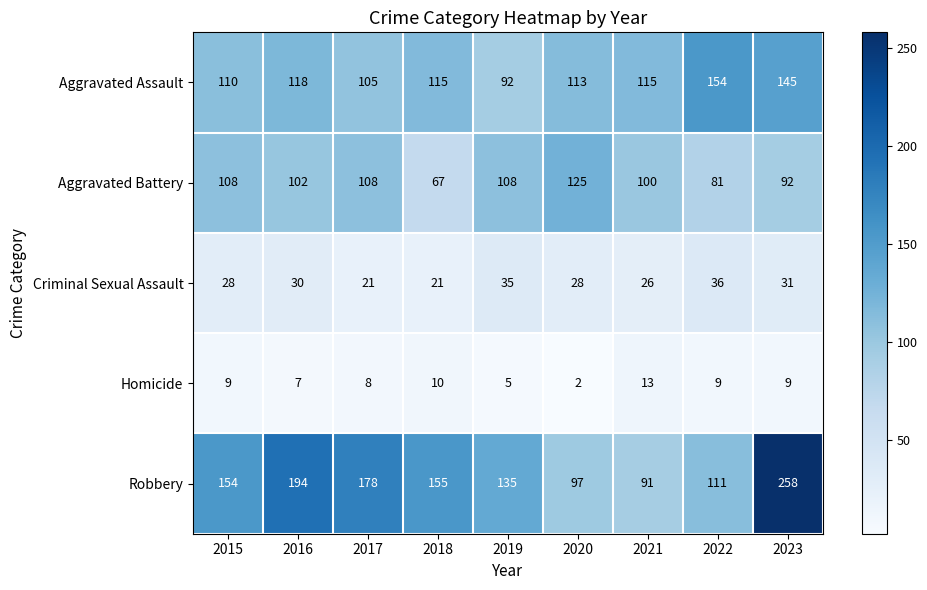

Rank the series at 2019 from highest to lowest value.

Robbery, Aggravated Battery, Aggravated Assault, Criminal Sexual Assault, Homicide